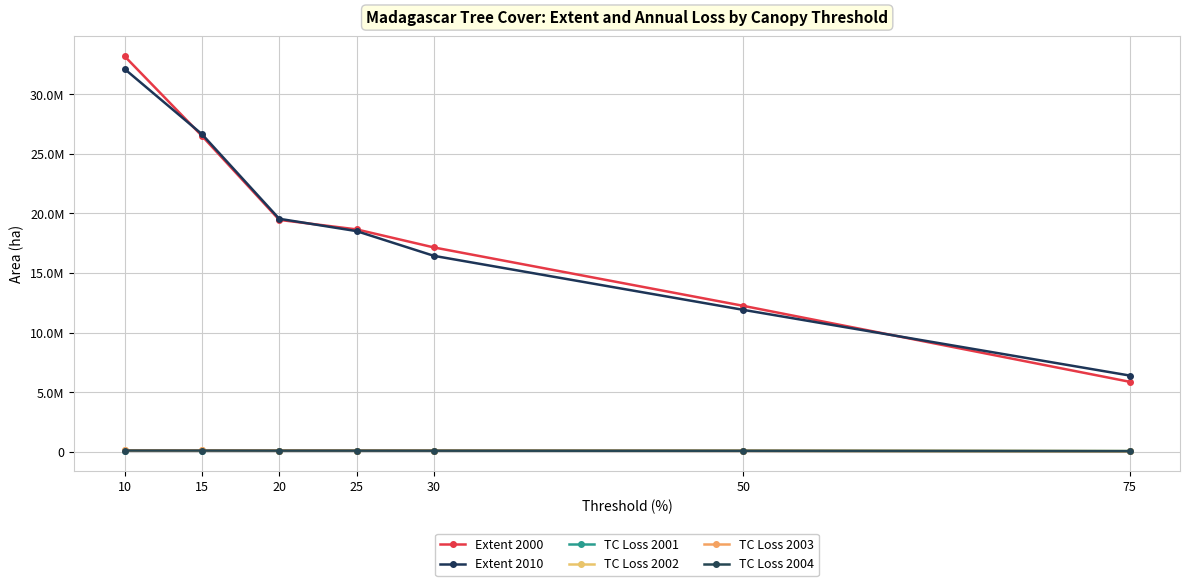

Does the chart have visible grid lines?

Yes